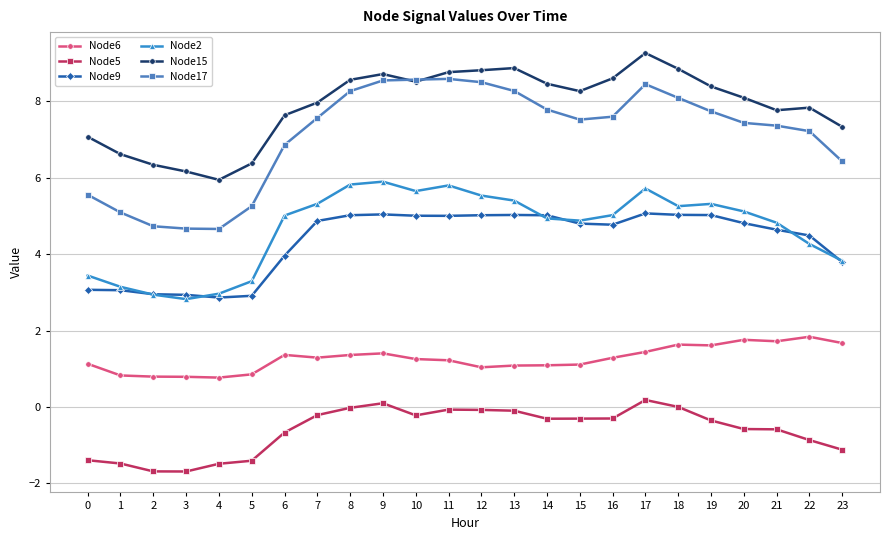

Is the value of Node9 at 17 greater than the value of Node15 at 21?

No